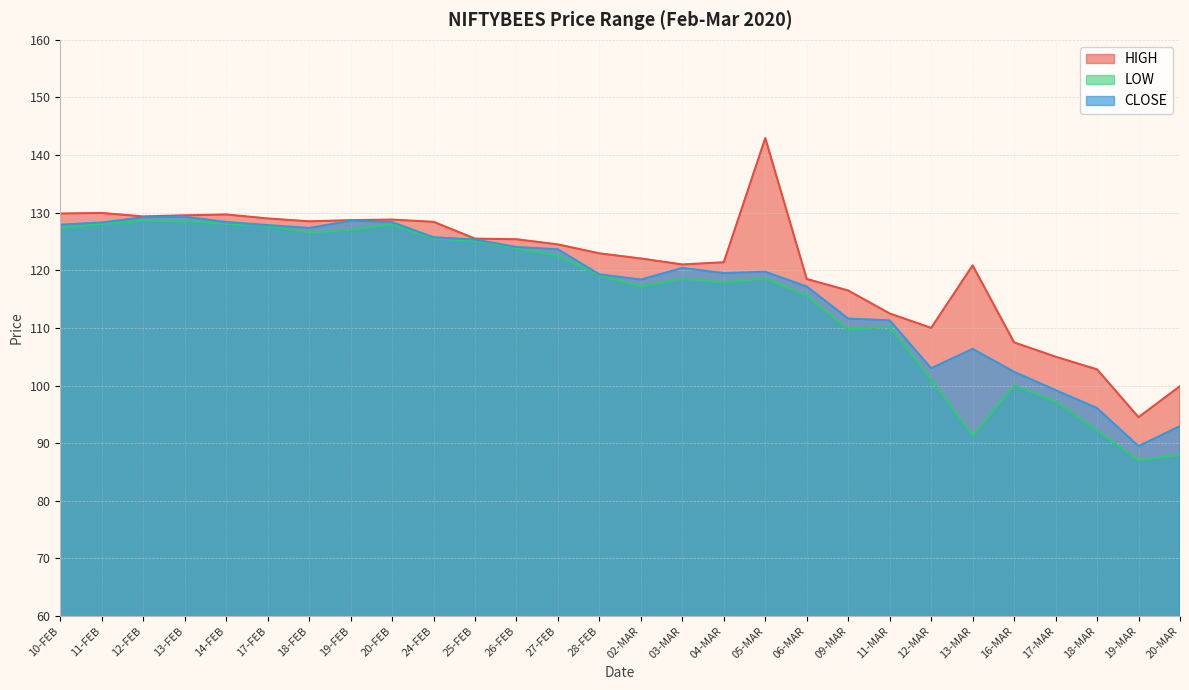

True or false: CLOSE and HIGH cross at least once.

False